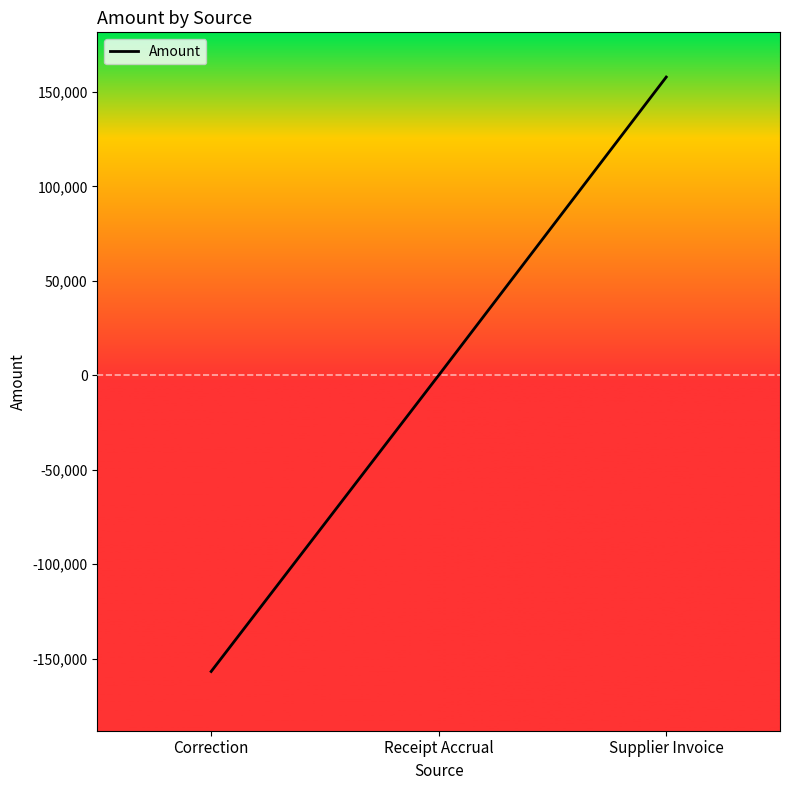

Between Supplier Invoice and Receipt Accrual, which is larger?

Supplier Invoice